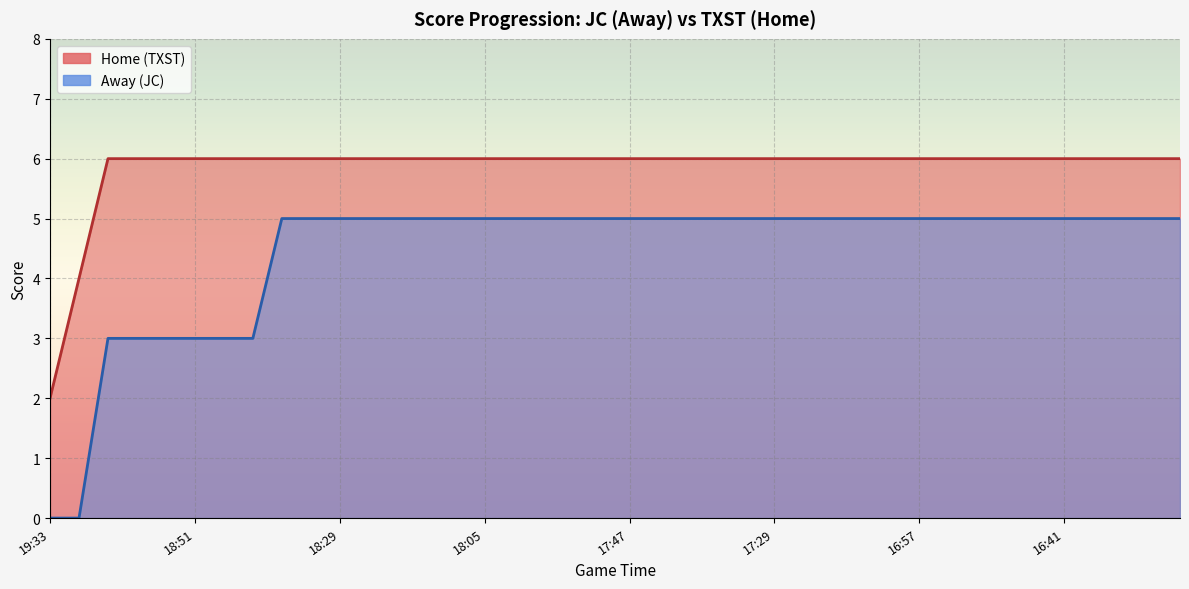

Which series has the largest range (max minus min)?

Away